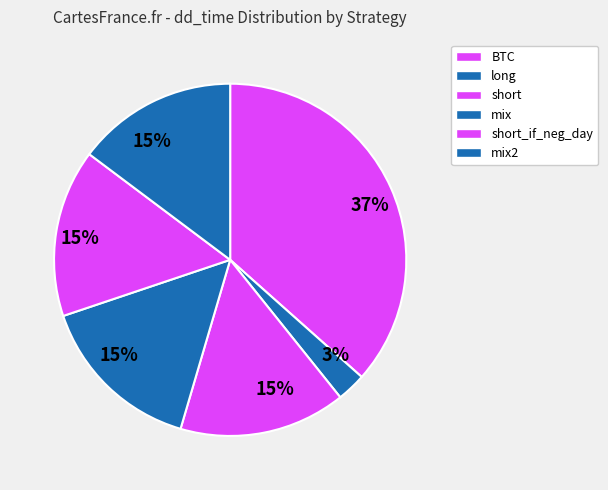

Count the number of slices in the pie.

6